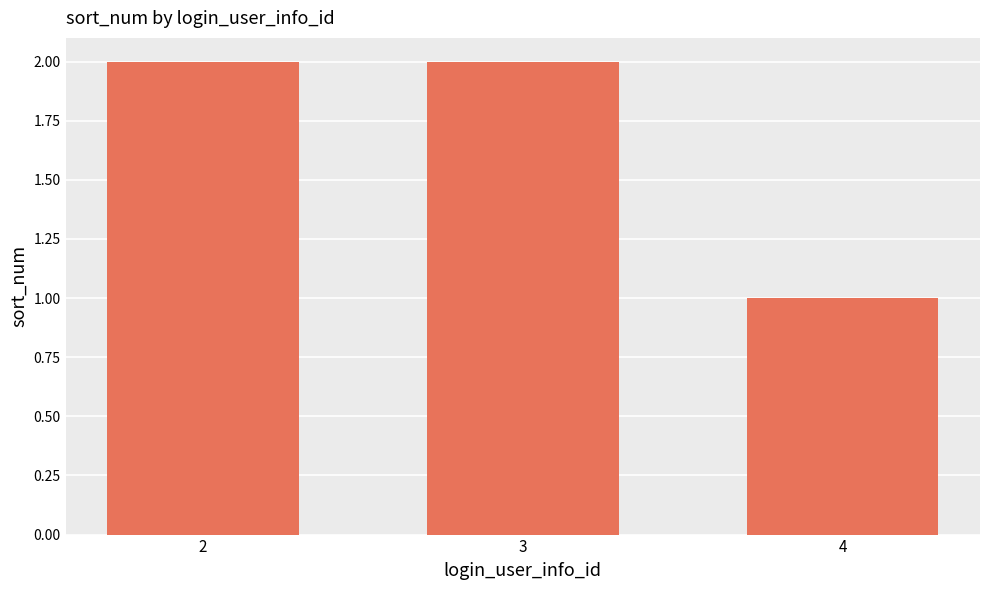

What is the sum of all values?

5